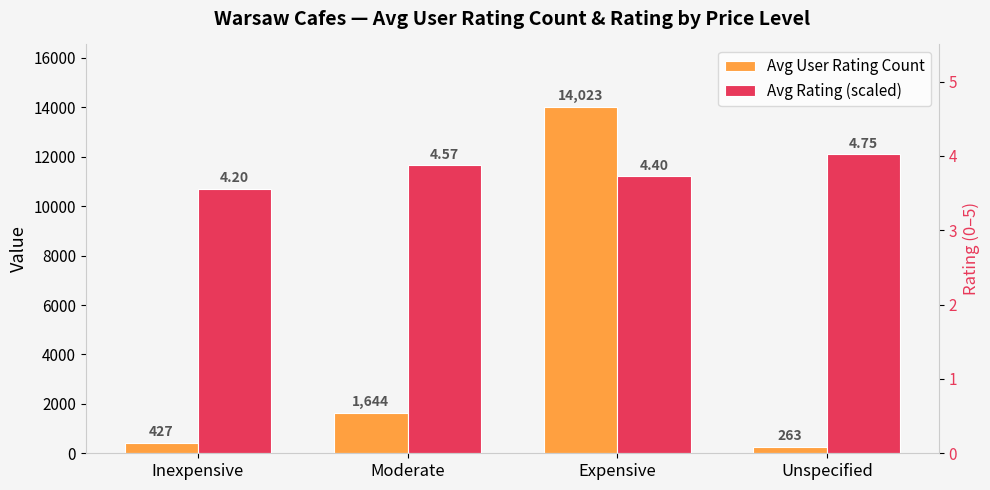

What is the value of the Avg User Rating Count bar at the 2nd from the left?

1644.0